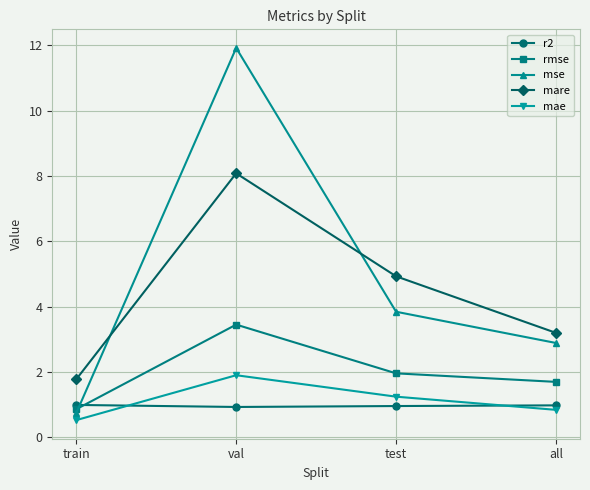

Between val and test, which series saw the biggest shift?

mse